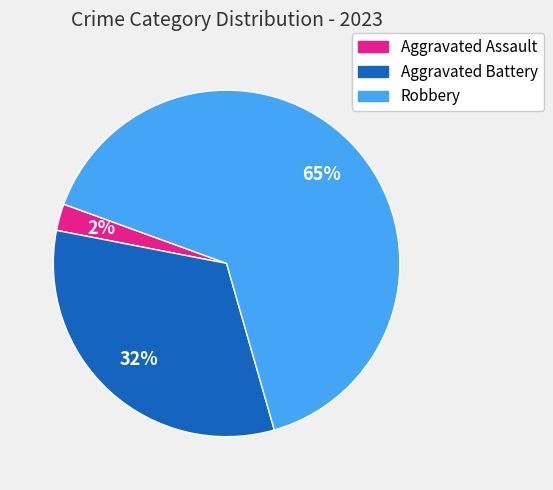

Is the sum of Aggravated Battery and Robbery greater than half?

Yes